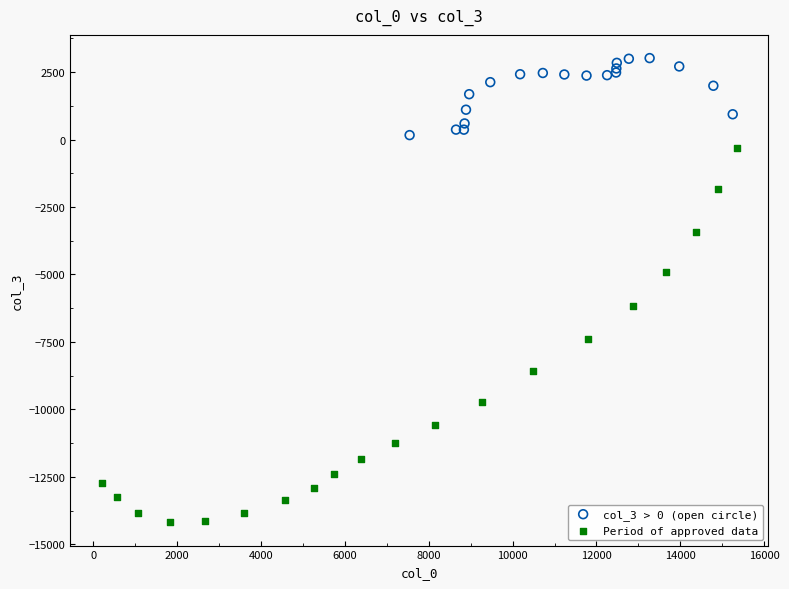

Which series reaches the maximum Y coordinate?

col_3 > 0 (open circle)